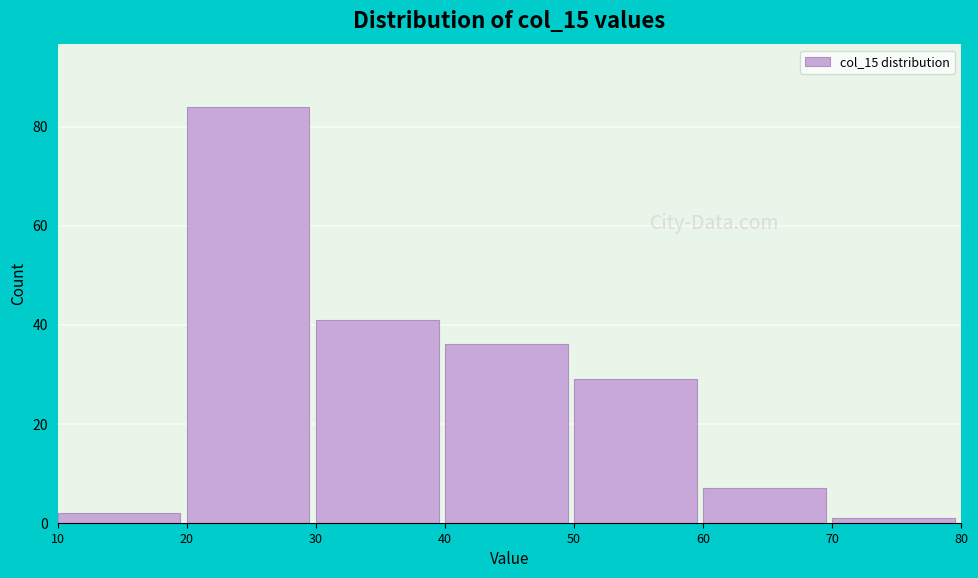

What is the height of the bar covering 60 to 70 on the x-axis? The values are not printed on the chart, so give them approximately, as read against the axis.

8